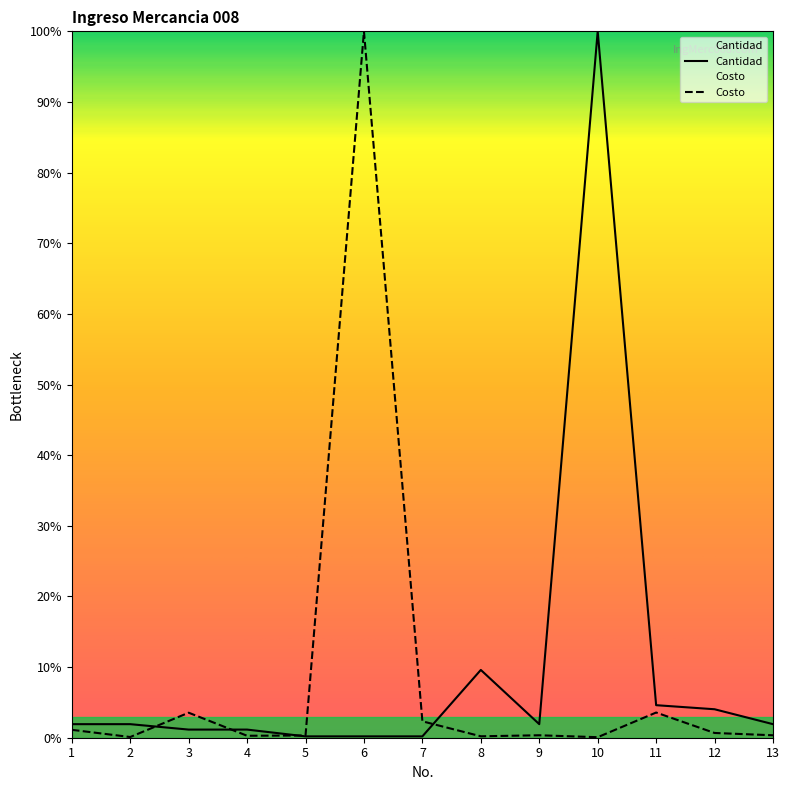

Is it true that Costo equals 0.1 at 9?

False